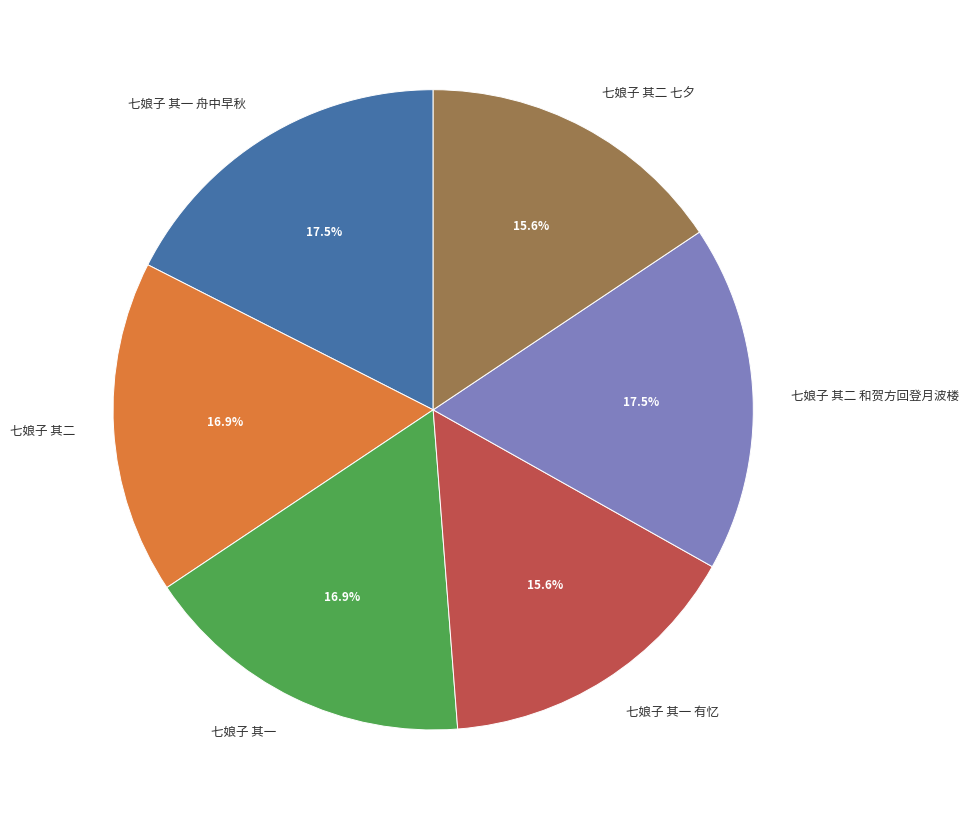

Combined, what portion of the pie is 七娘子 其一 舟中早秋 and 七娘子 其二 七夕?

33.1%